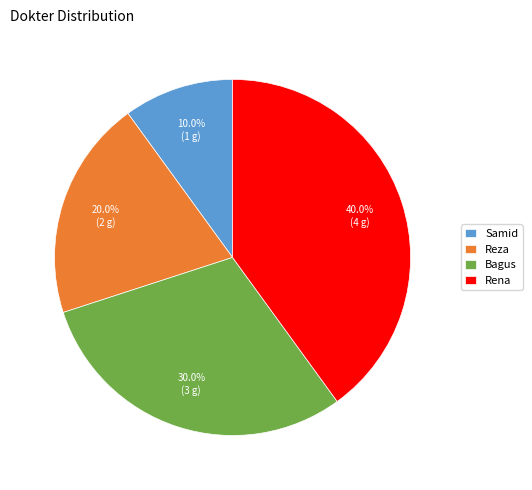

Does Bagus represent more than half of the total?

No